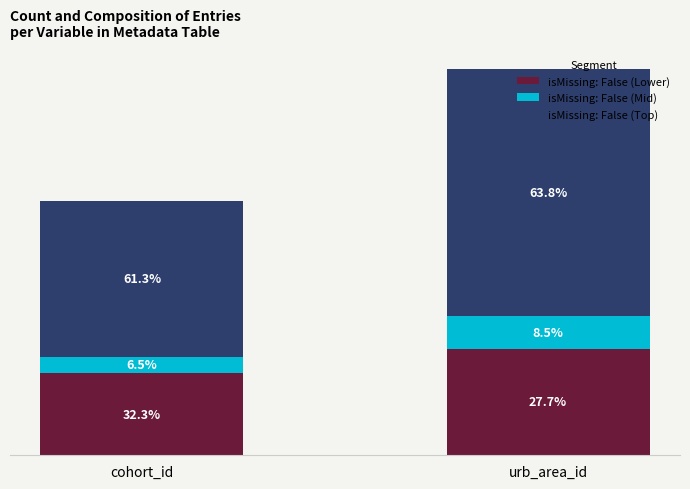

Rank the series at urb_area_id from lowest to highest value.

isMissing: False (Mid), isMissing: False (Lower), isMissing: False (Top)